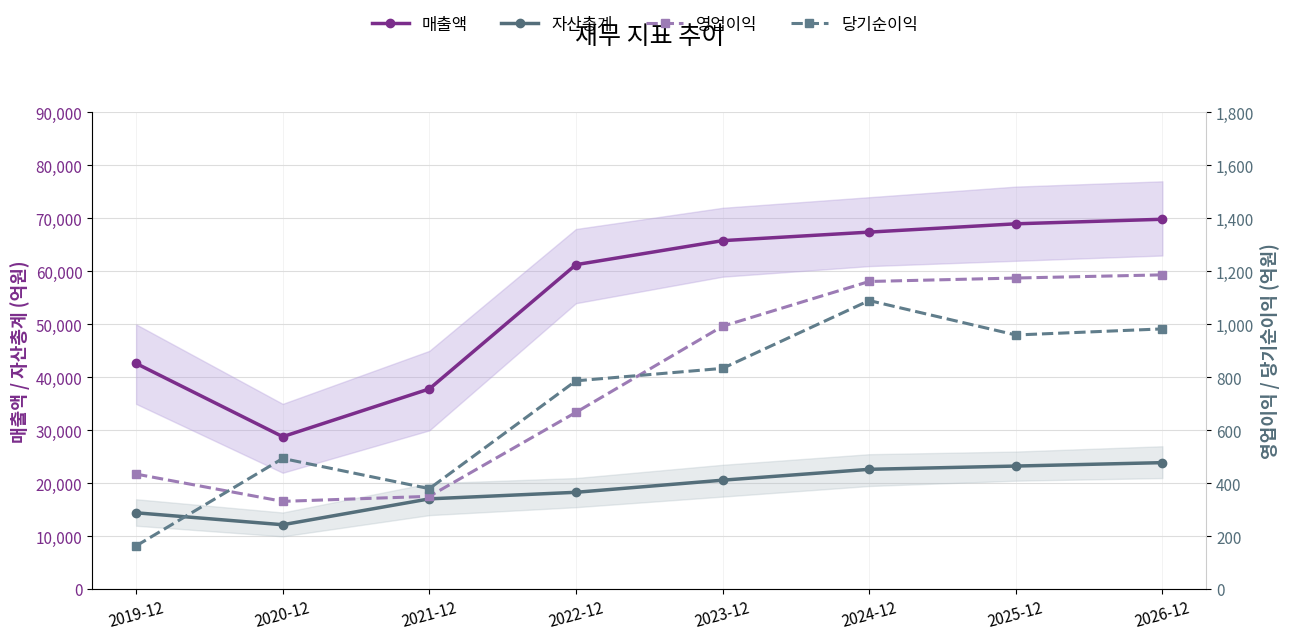

Which label corresponds to the largest value in the chart?

2026-12